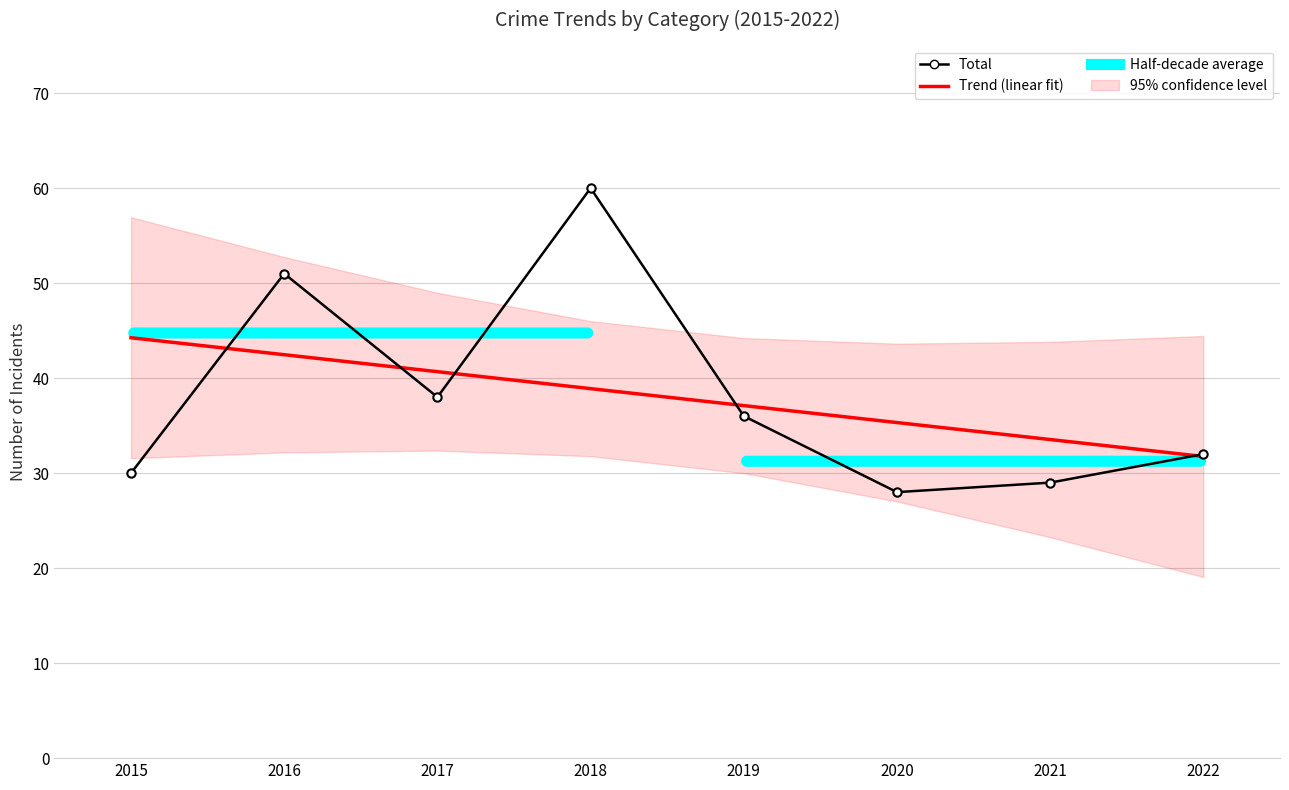

Which series changed the most between 2017 and 2018?

Total